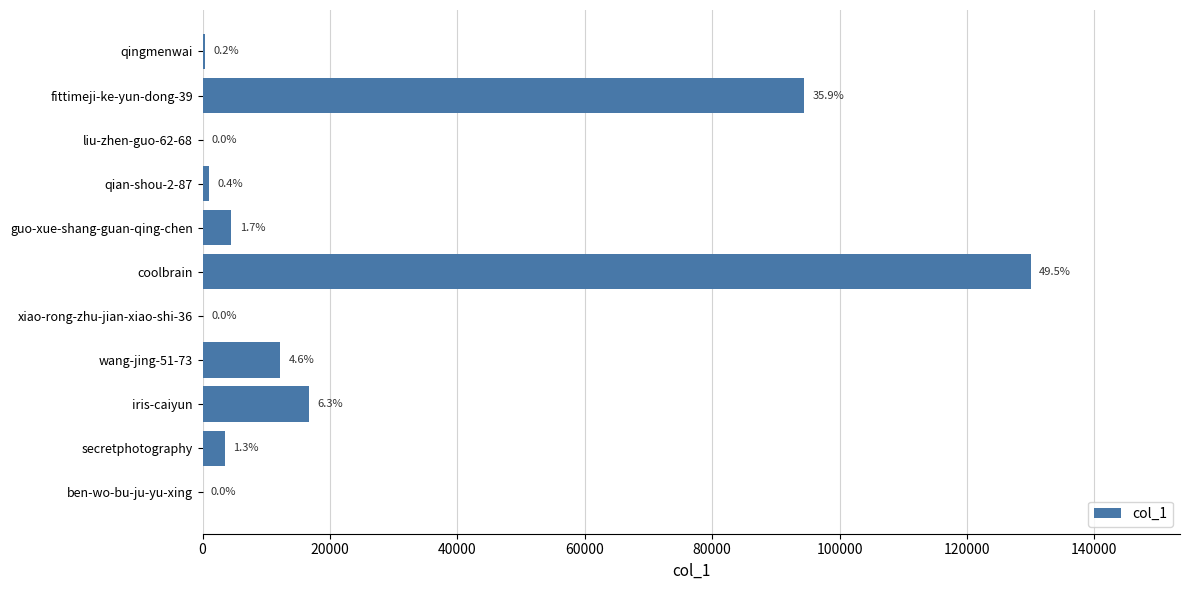

Are the bars horizontal?

Yes